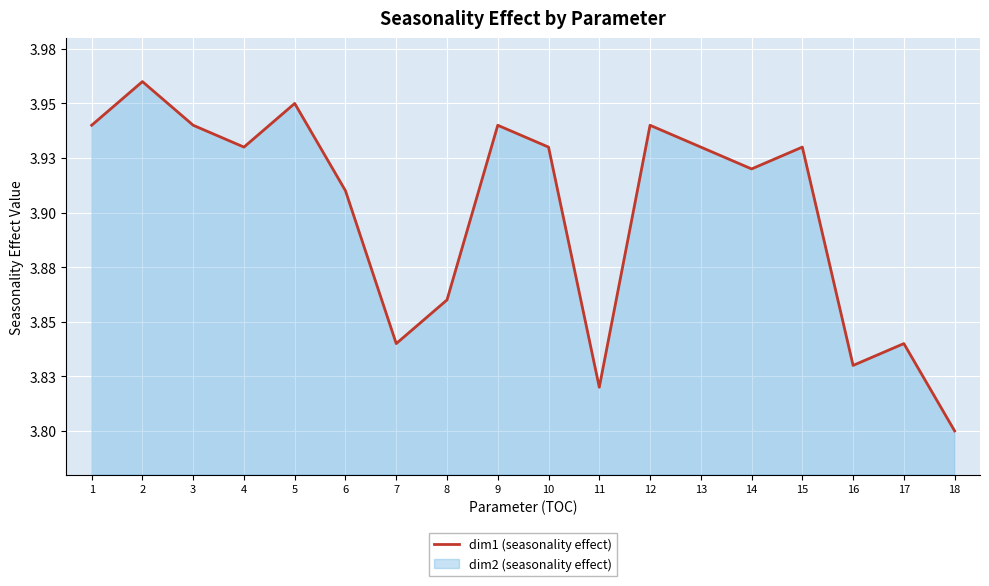

What is the approximate value at 16?

3.8